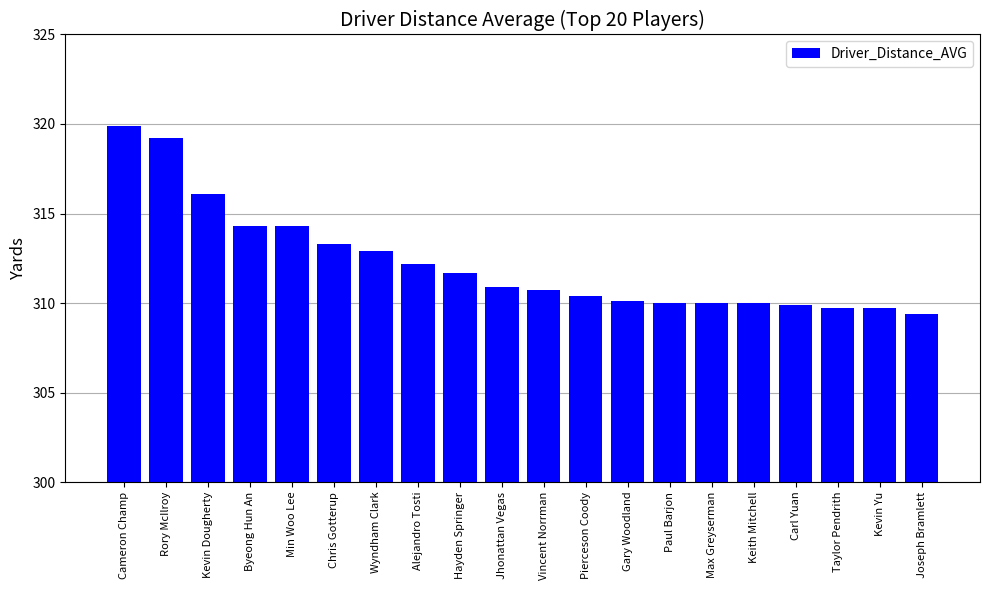

At which category does the chart reach its peak across all series?

Cameron Champ